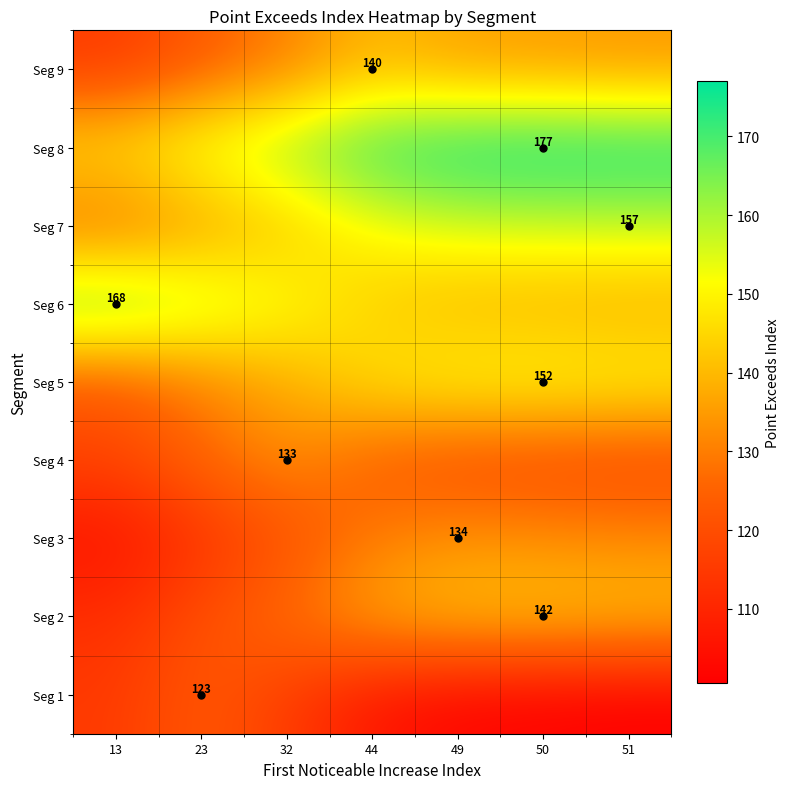

What is the difference between the maximum and minimum values in the Seg 7 series?

30.4